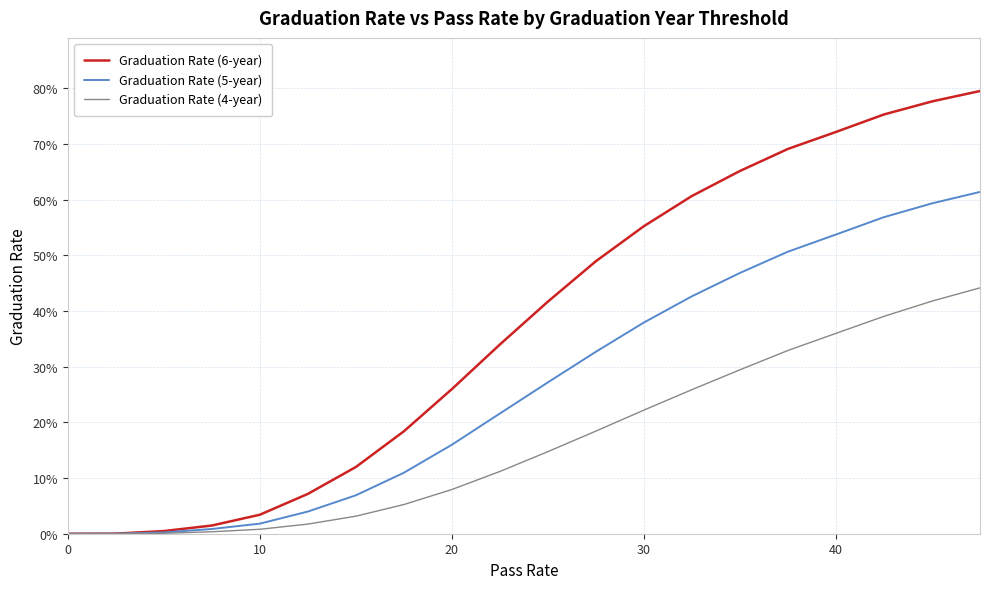

Reading left to right, transcribe all the data shown in this chart.

Graduation Rate (6-year): 0.0	0.0	0.0	0.0	0.0	0.1	0.1	0.2	0.3	0.3	0.4	0.5	0.6	0.6	0.7	0.7	0.7	0.8	0.8	0.8
Graduation Rate (5-year): 0.0	0.0	0.0	0.0	0.0	0.0	0.1	0.1	0.2	0.2	0.3	0.3	0.4	0.4	0.5	0.5	0.5	0.6	0.6	0.6
Graduation Rate (4-year): 0.0	0.0	0.0	0.0	0.0	0.0	0.0	0.1	0.1	0.1	0.1	0.2	0.2	0.3	0.3	0.3	0.4	0.4	0.4	0.4